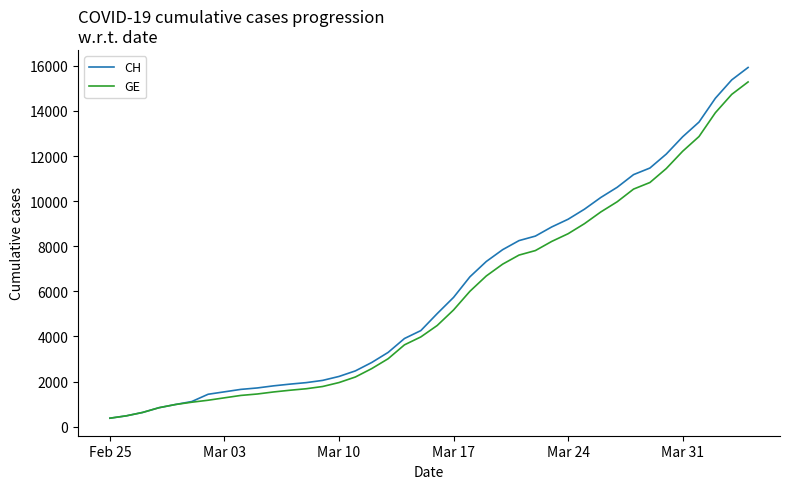

How many lines are shown in the chart?

2